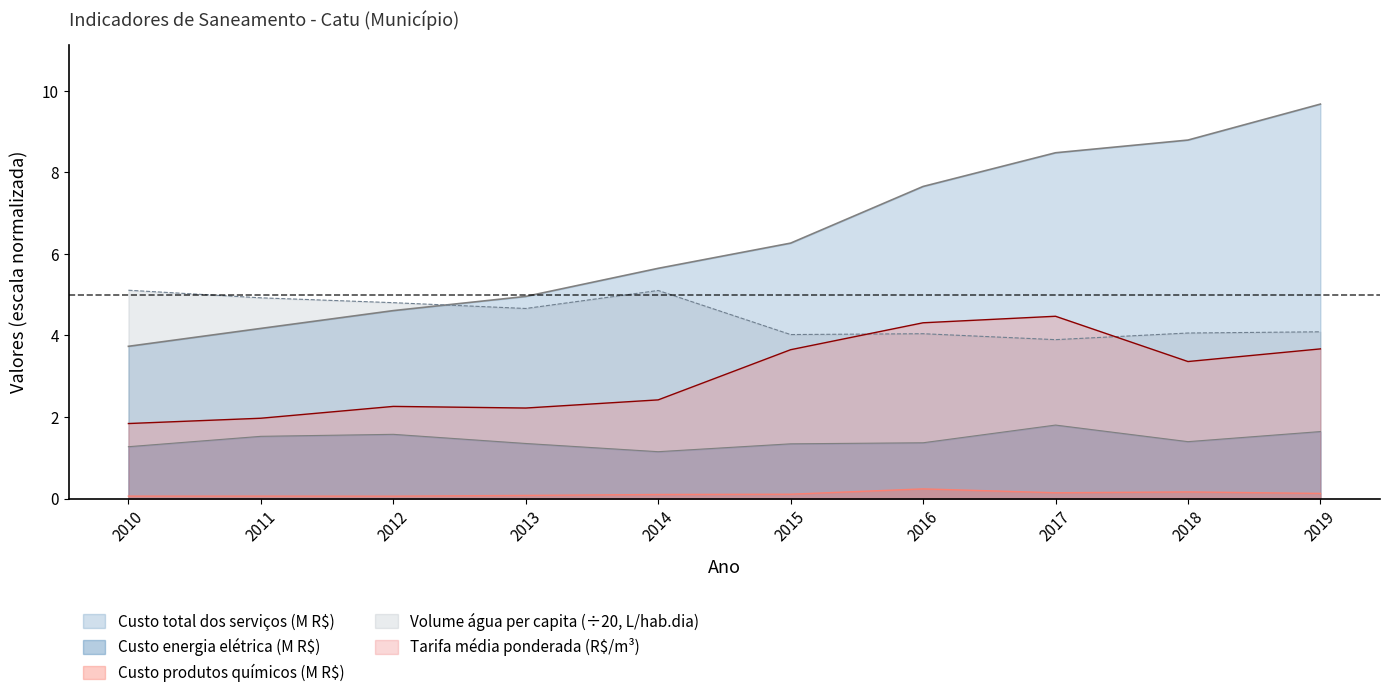

List the labels in order of Custo_produtos_quimicos value, smallest first.

2012, 2010, 2011, 2013, 2014, 2015, 2019, 2017, 2018, 2016